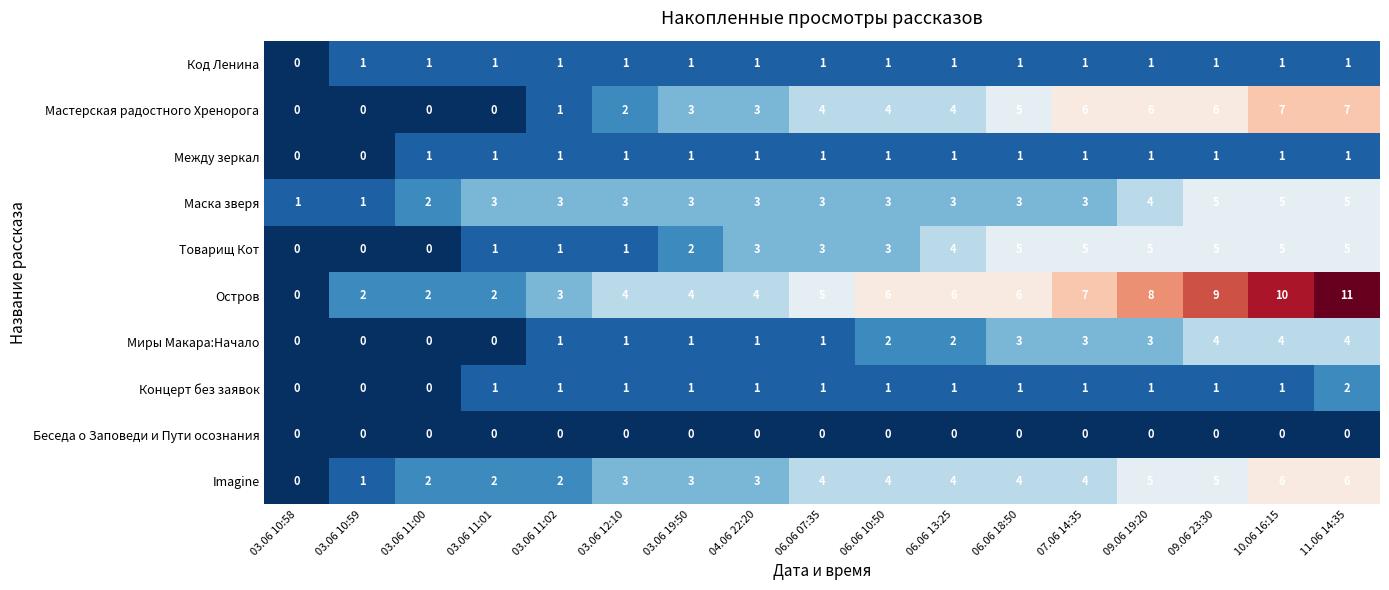

Count the Концерт без заявок values in the range 1 to 2.

14